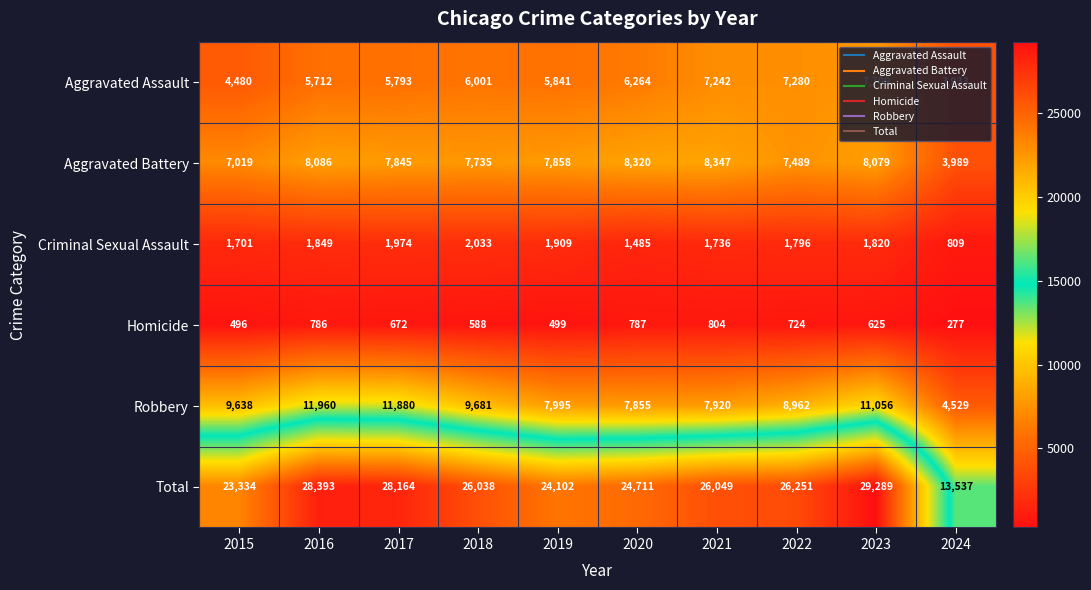

Which series has the widest spread of values?

Total